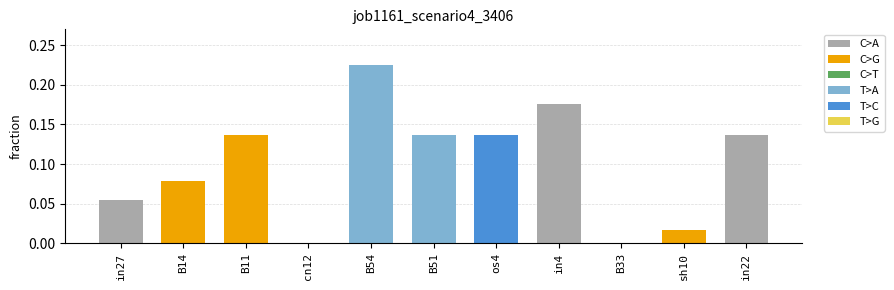

Which has a higher value, B11 or cn12?

B11